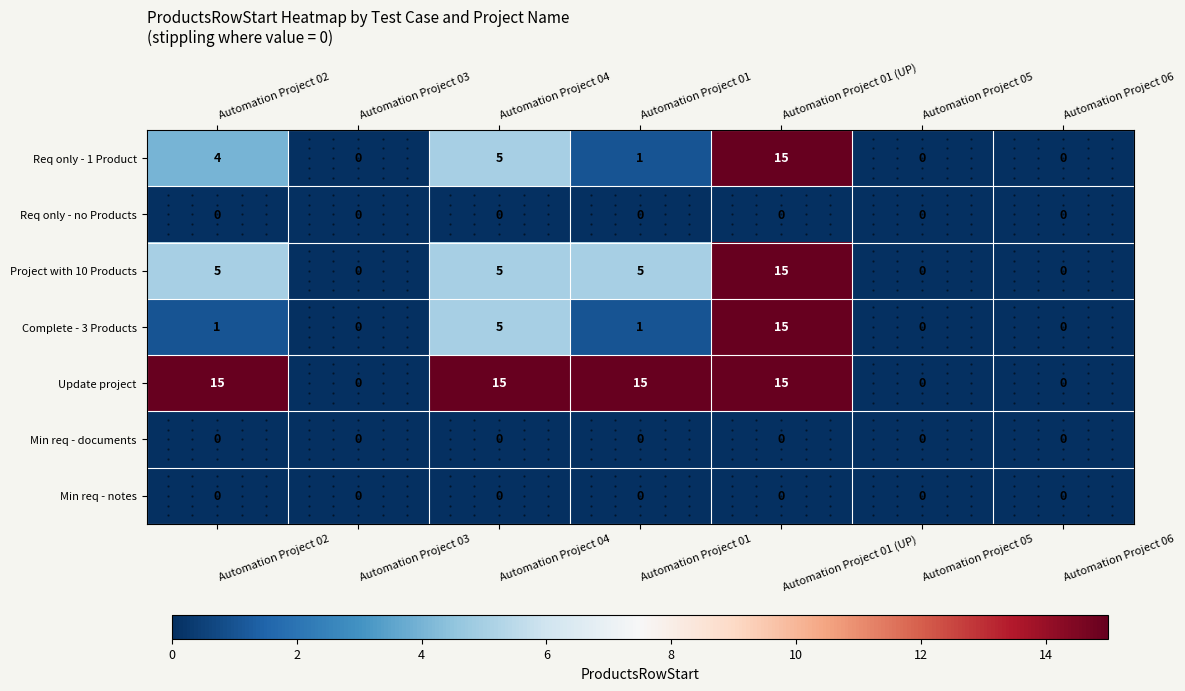

How many values in the Req only - 1 Product series are below 1?

3